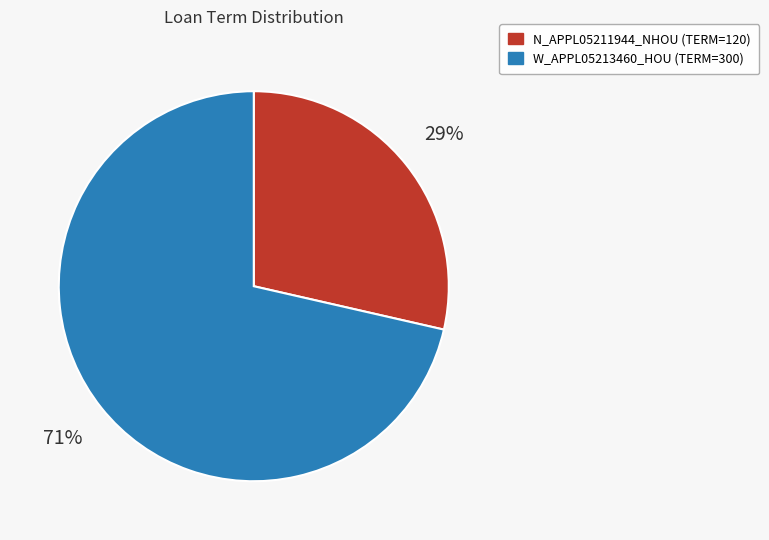

How many slices are in this pie chart?

2